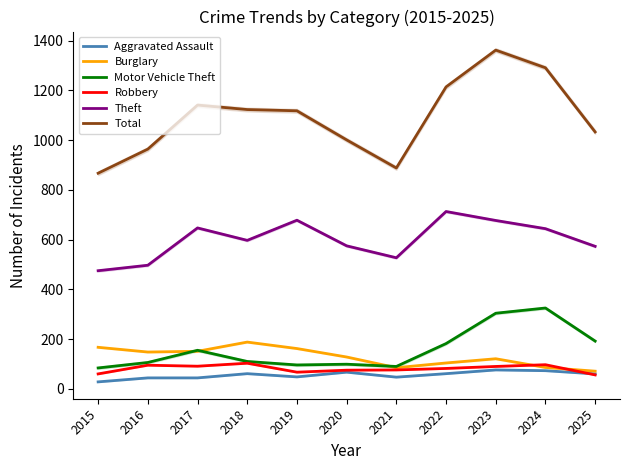

In Robbery, how many points are higher than both neighbors (excluding endpoints)?

3